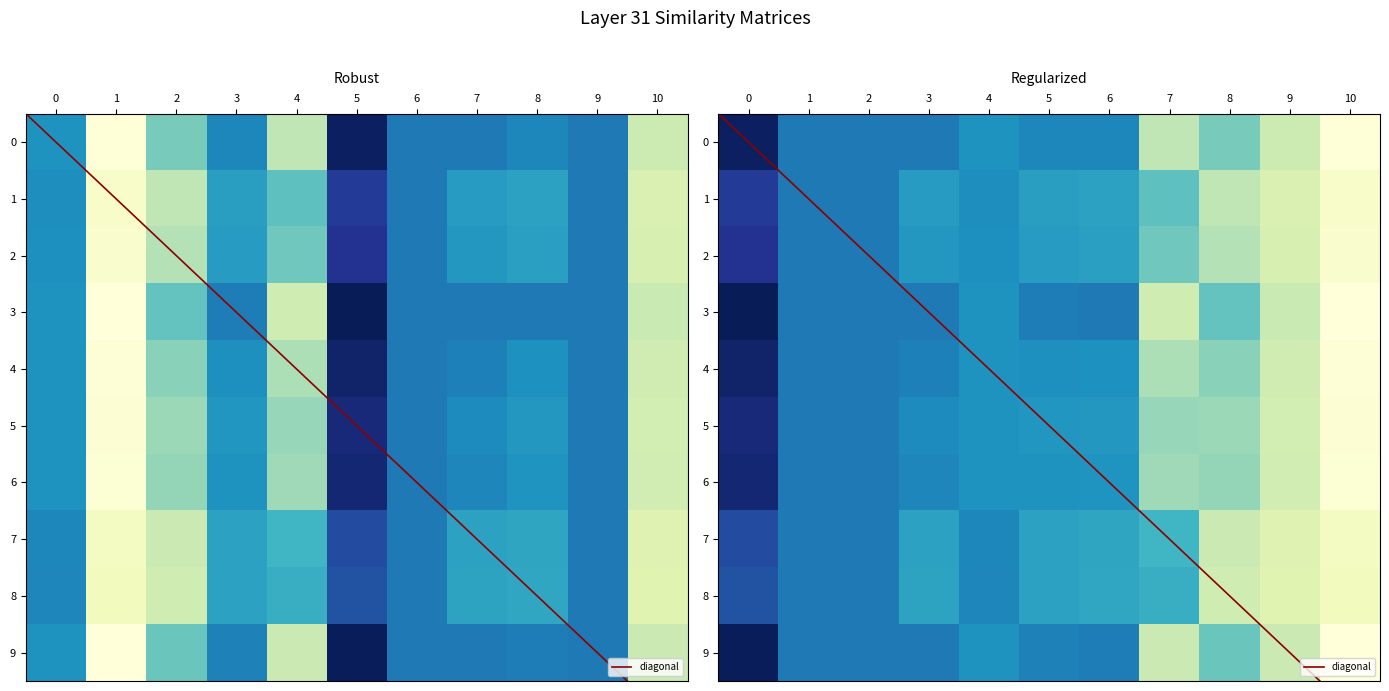

How many values in 5 are below zero?

1